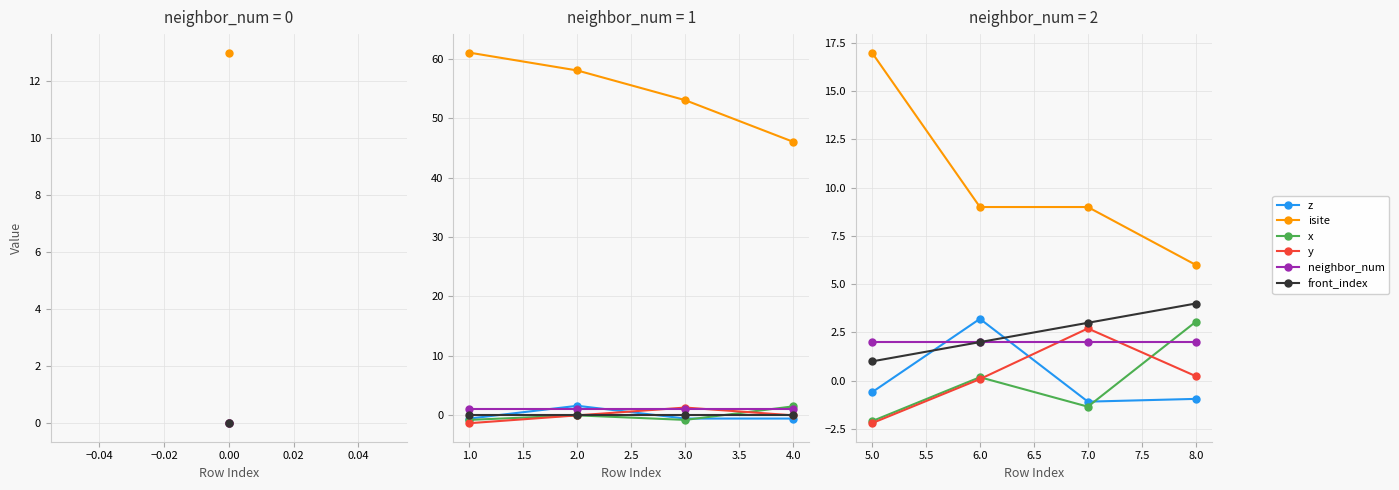

Which series has the largest range (max minus min)?

isite